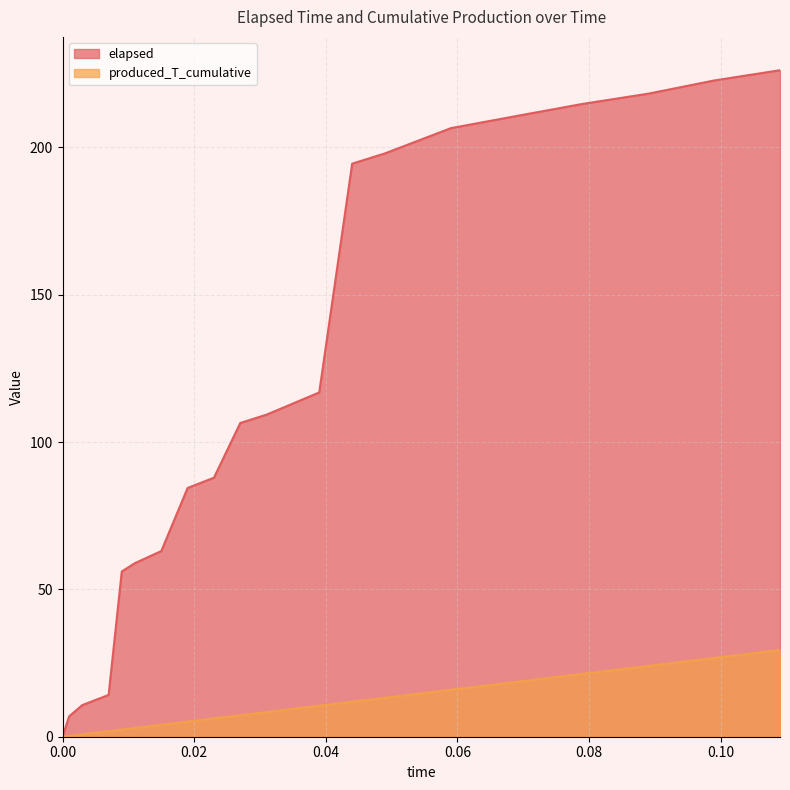

What is the label of the 4th point from the left?

0.007